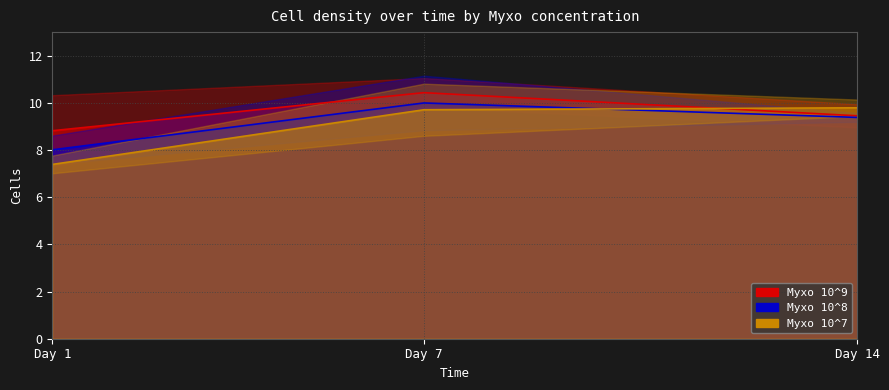

What is the difference between the highest and lowest values at Day 7?

0.7